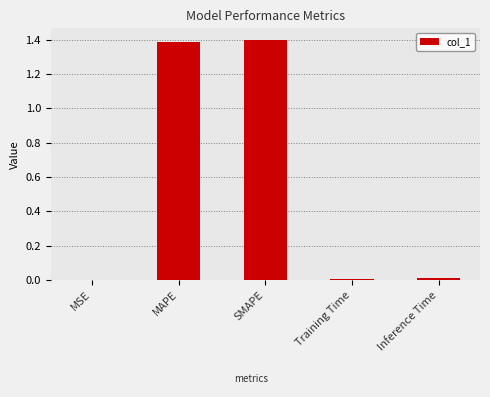

Which has a higher value, MAPE or Training Time?

MAPE